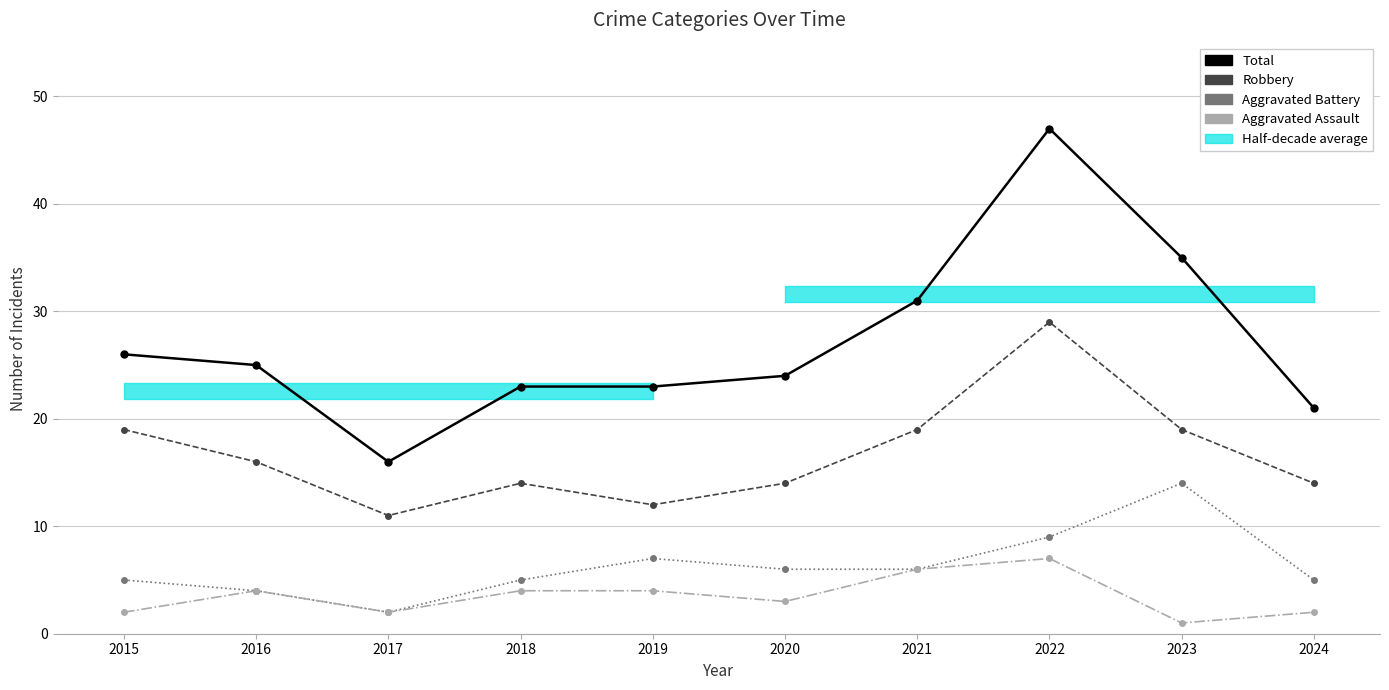

What are all the series names shown in the legend?

Total, Robbery, Aggravated Battery, Aggravated Assault